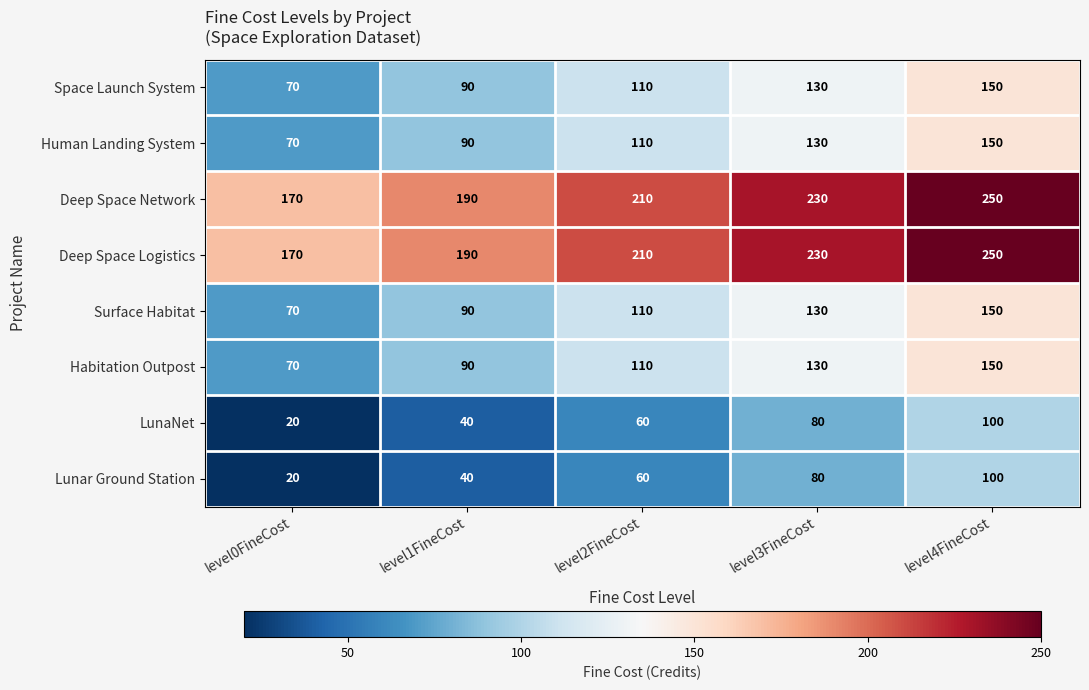

What is the approximate value of Surface Habitat at level2FineCost, to the nearest 5?

110